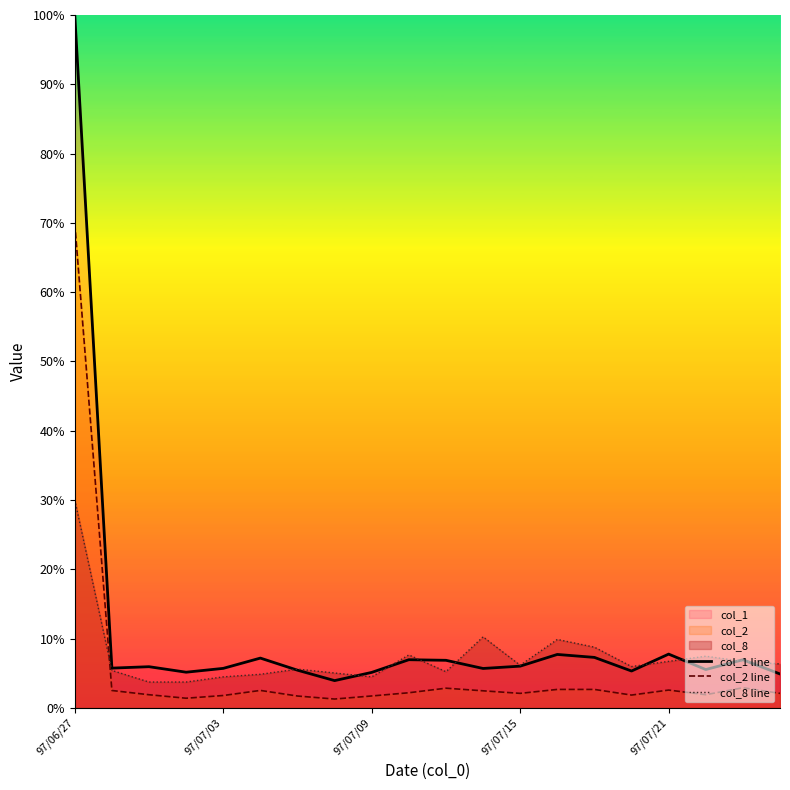

The value of col_1 line at 9 is 979000.0. True or false?

True